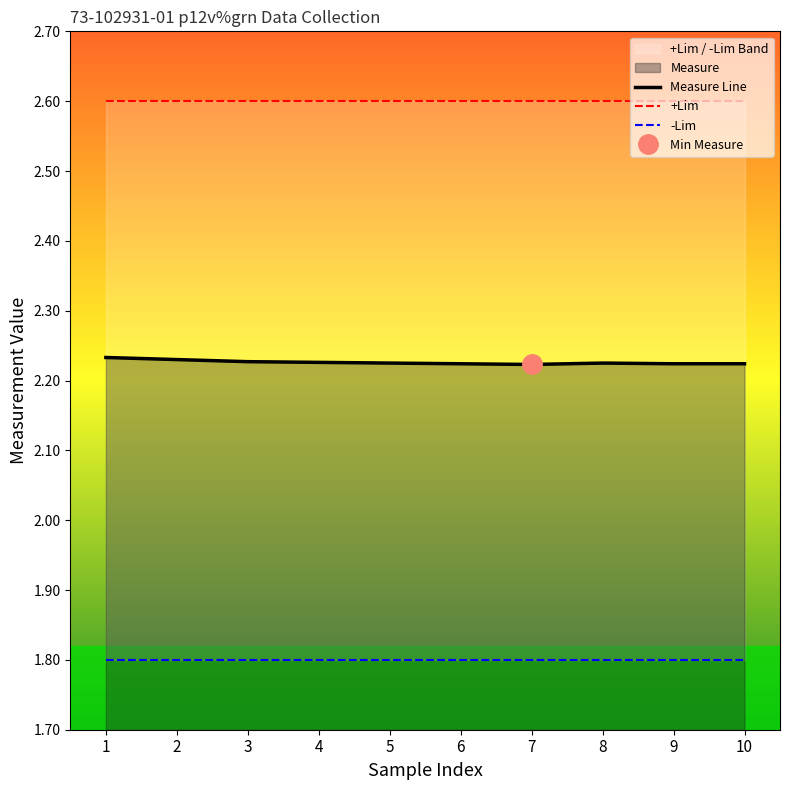

True or false: Measure Line and -Lim intersect in this chart.

False